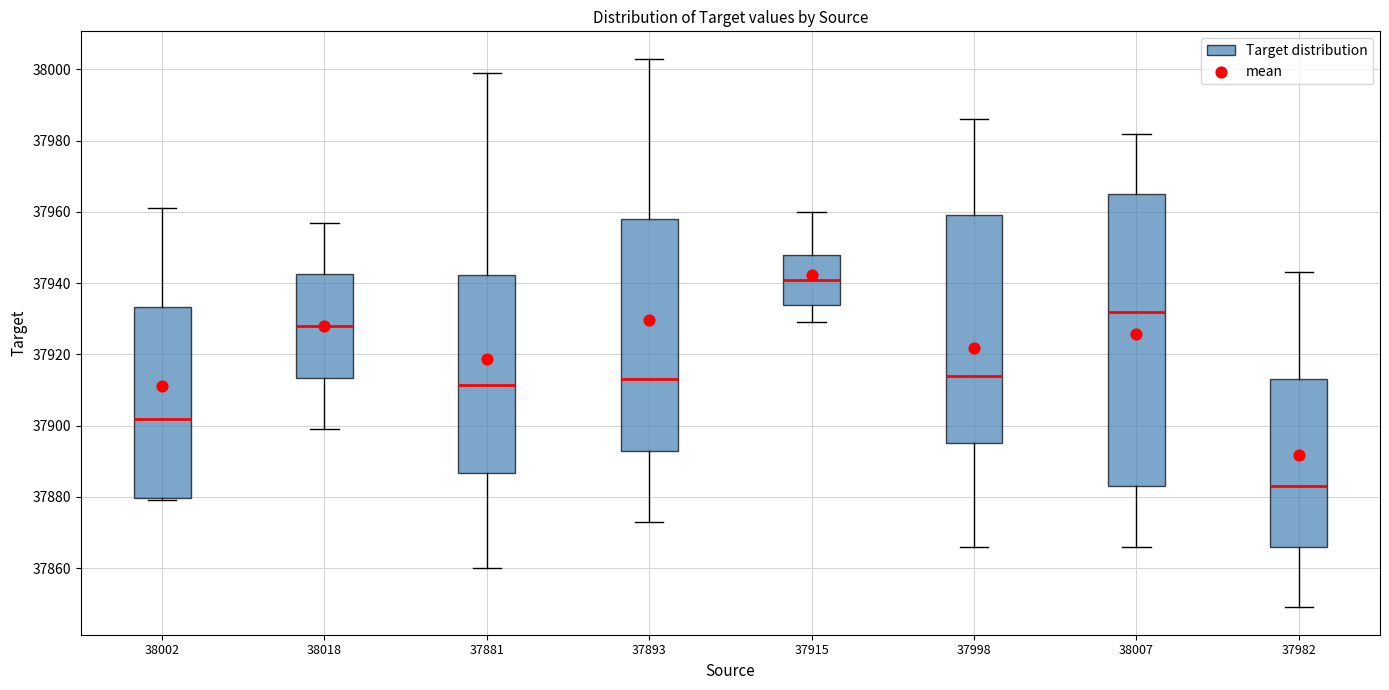

Where does the upper whisker of the box at x = 37881 end on the y-axis? The values are not printed on the chart, so give them approximately, as read against the axis.

38000